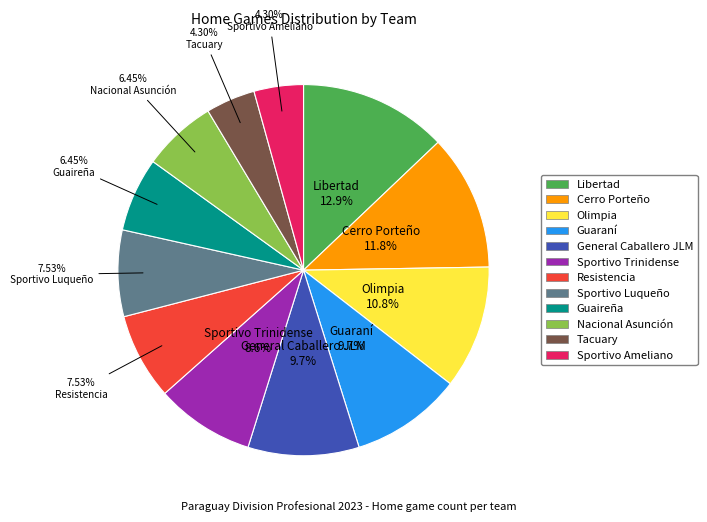

How many segments does this pie chart have?

12